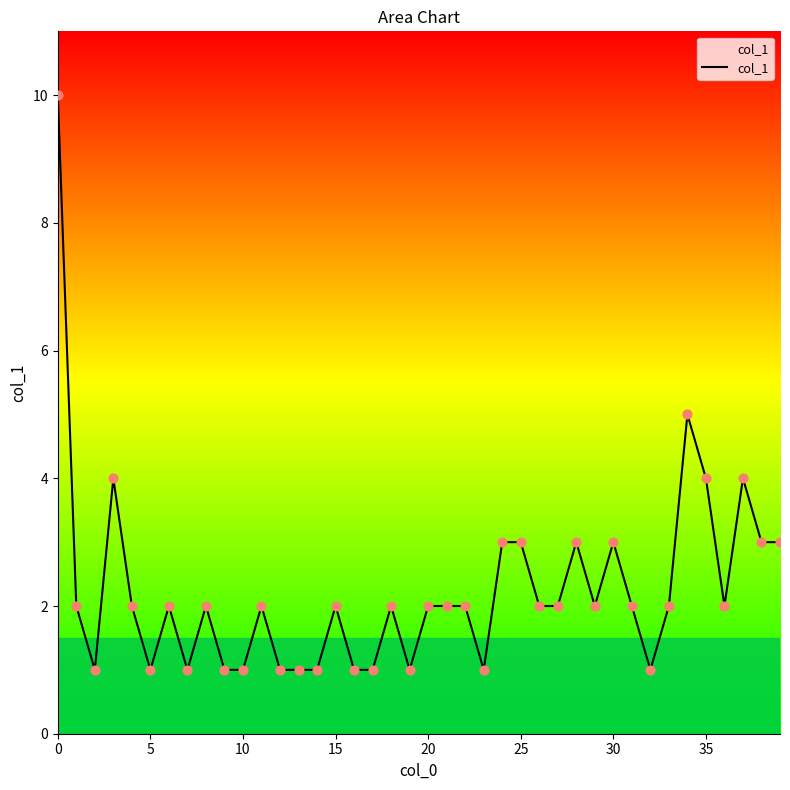

What is the maximum value shown in the chart?

10